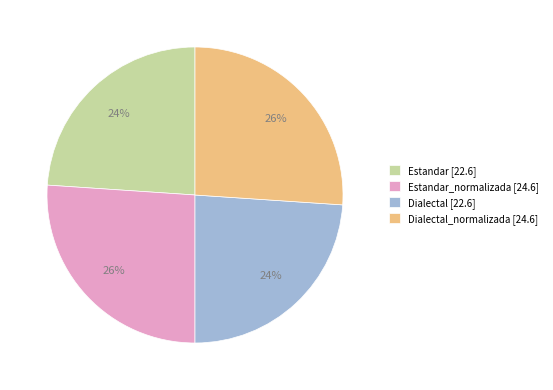

To the nearest percent, what is the average slice percentage?

25%